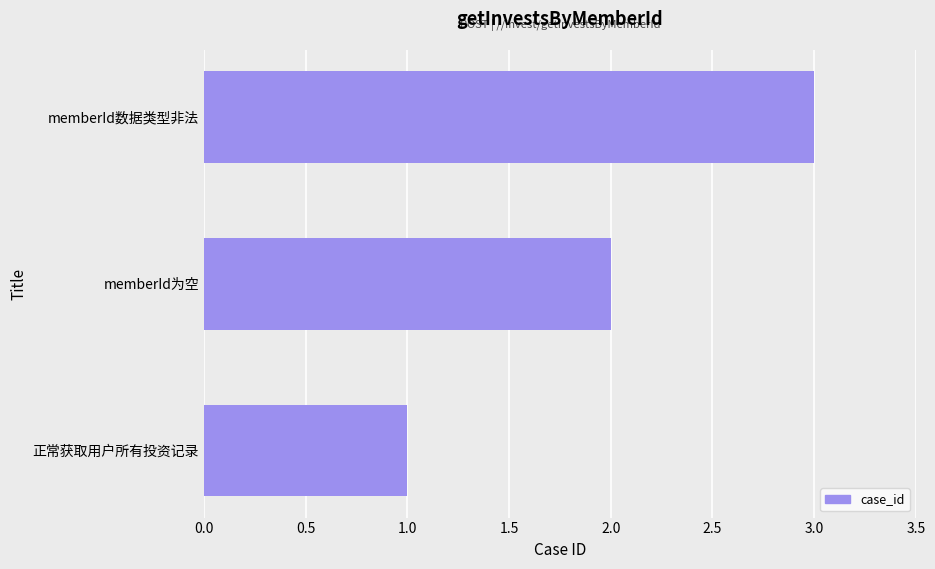

What is the change in value from 正常获取用户所有投资记录 to memberId数据类型非法?

+2